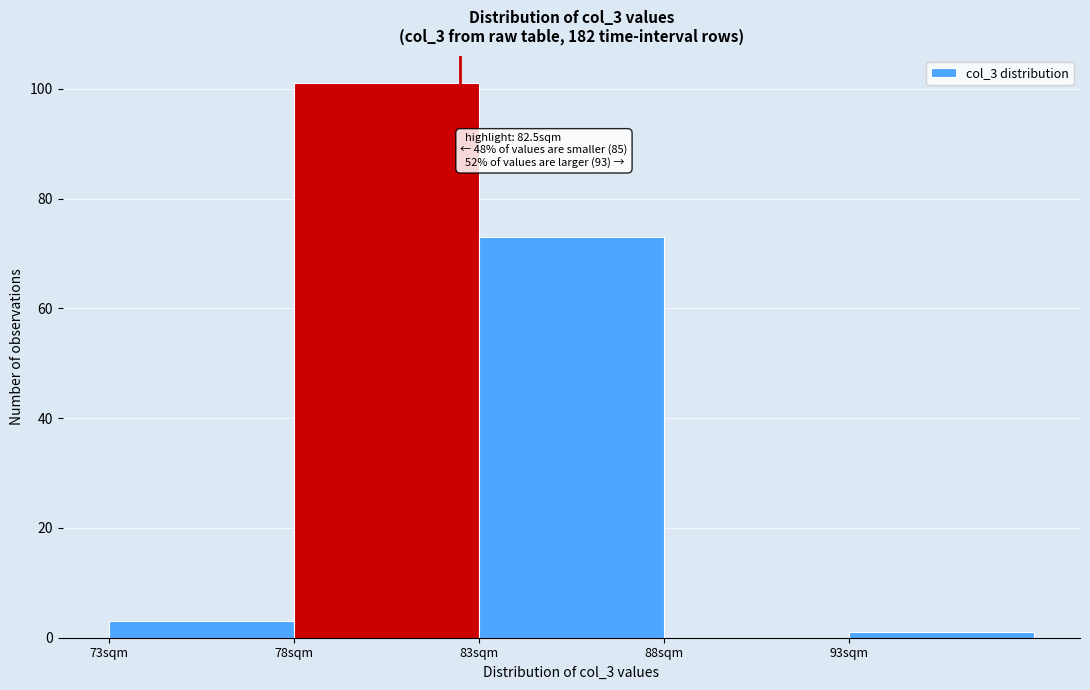

Which range on the x-axis has the tallest bar?

78 to 83